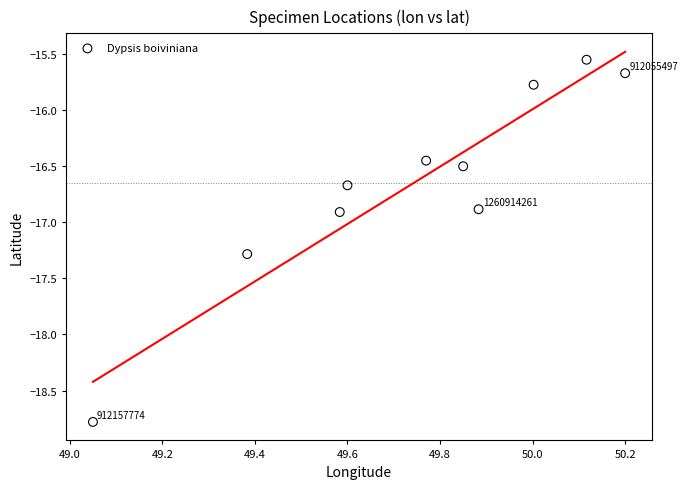

What is the range of Y values (max minus min)?

3.2